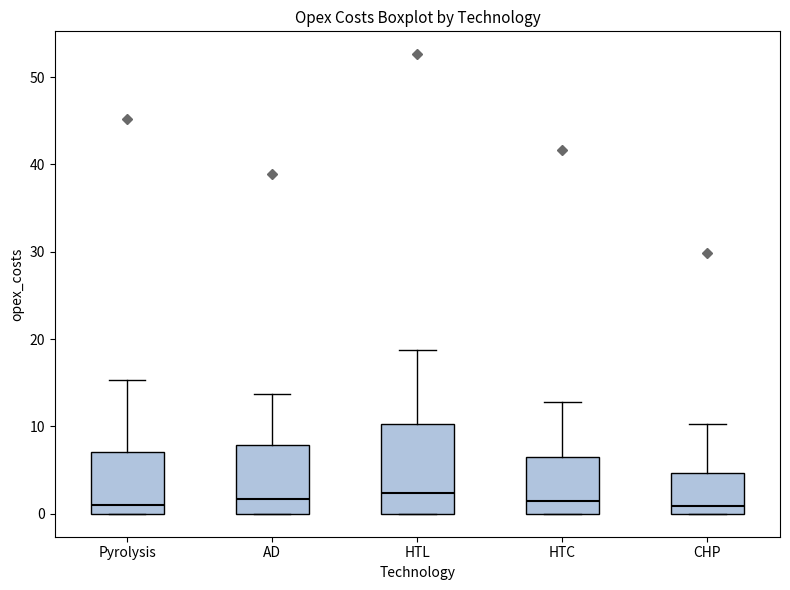

Reading left to right, read every box against the y-axis: the position of its median line, the range the box covers, and the ends of its whiskers. The values are not printed on the chart, so give them approximately, as read against the axis.

Pyrolysis: median 1, box 0 to 7, whiskers 0 to 15
AD: median 2, box 0 to 8, whiskers 0 to 14
HTL: median 2, box 0 to 10, whiskers 0 to 19
HTC: median 1, box 0 to 6, whiskers 0 to 13
CHP: median 1, box 0 to 5, whiskers 0 to 10